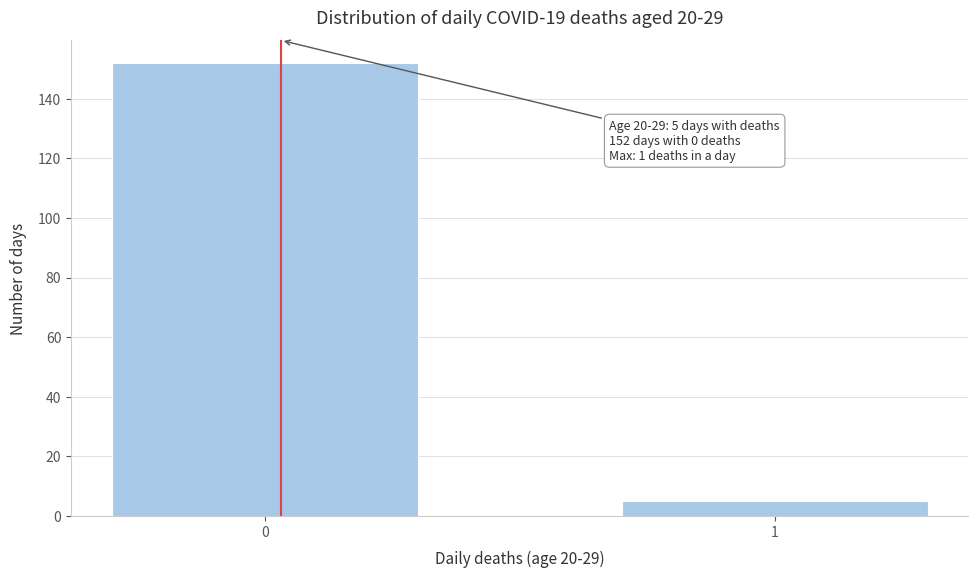

Reading left to right, what are all the values shown in this chart?

152	5